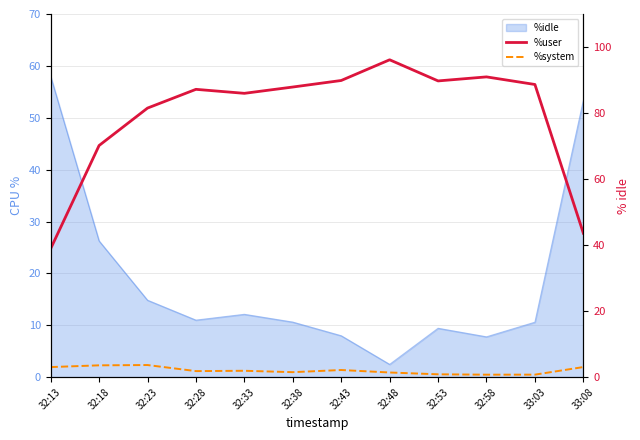

True or false: %user and %system cross at least once.

False